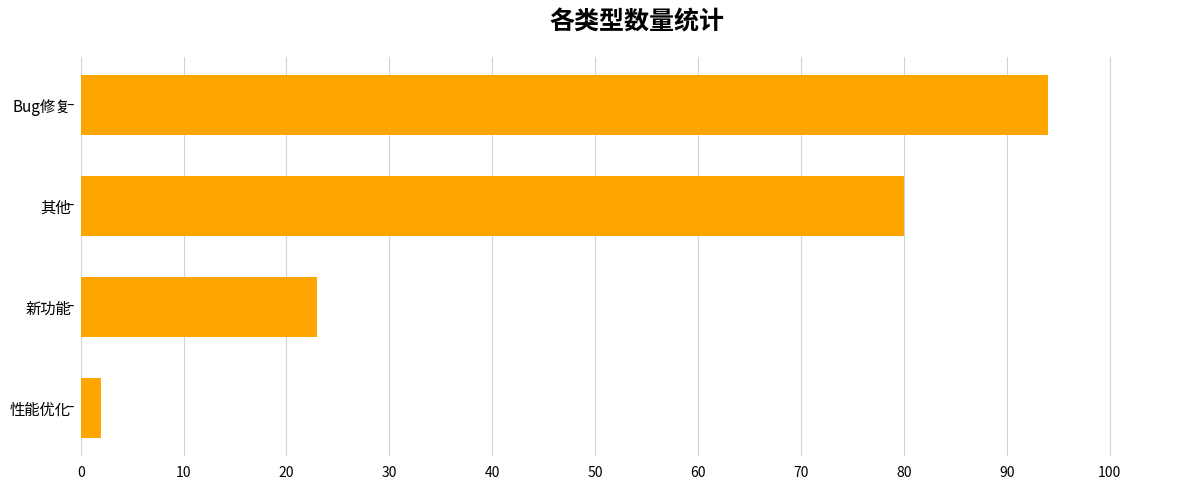

The chart shows a value of 21 at 其他. True or false?

False